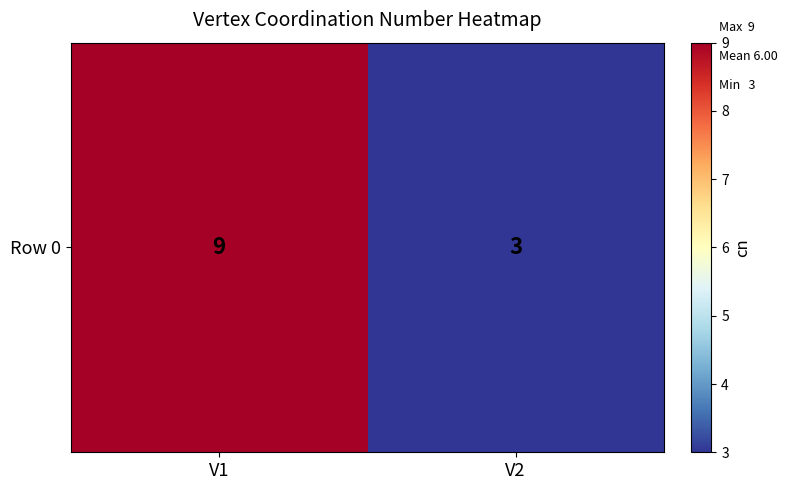

The value at V2 is 1. True or false?

False